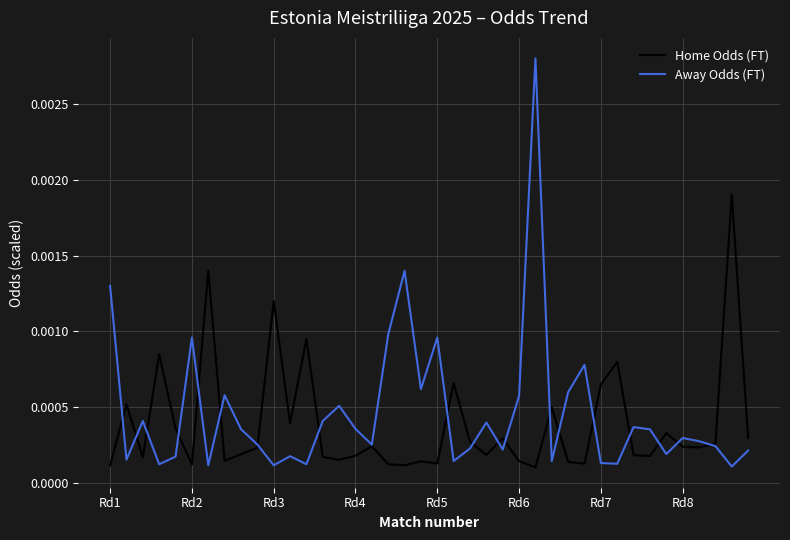

Which series has the widest spread of values?

Away Odds (FT)